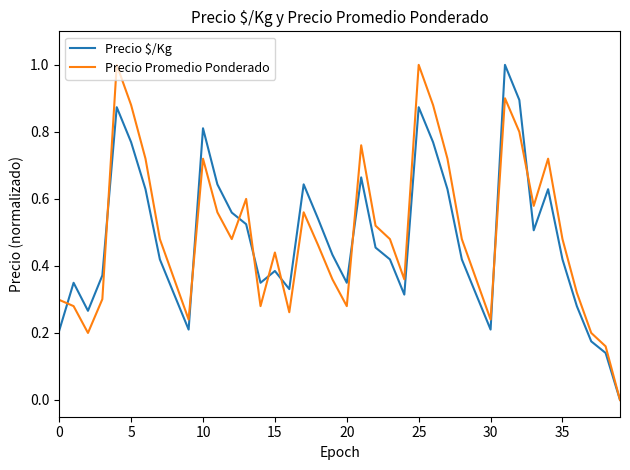

What are all the series names shown in the legend?

Precio $/Kg, Precio Promedio Ponderado